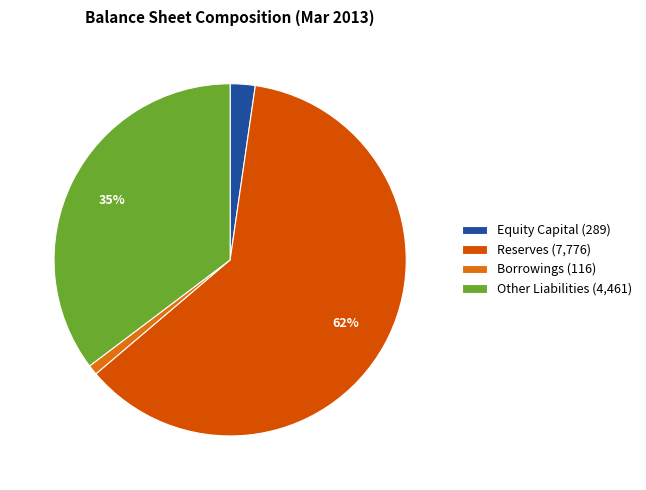

What percentage do Reserves and Other Liabilities together represent?

96.8%